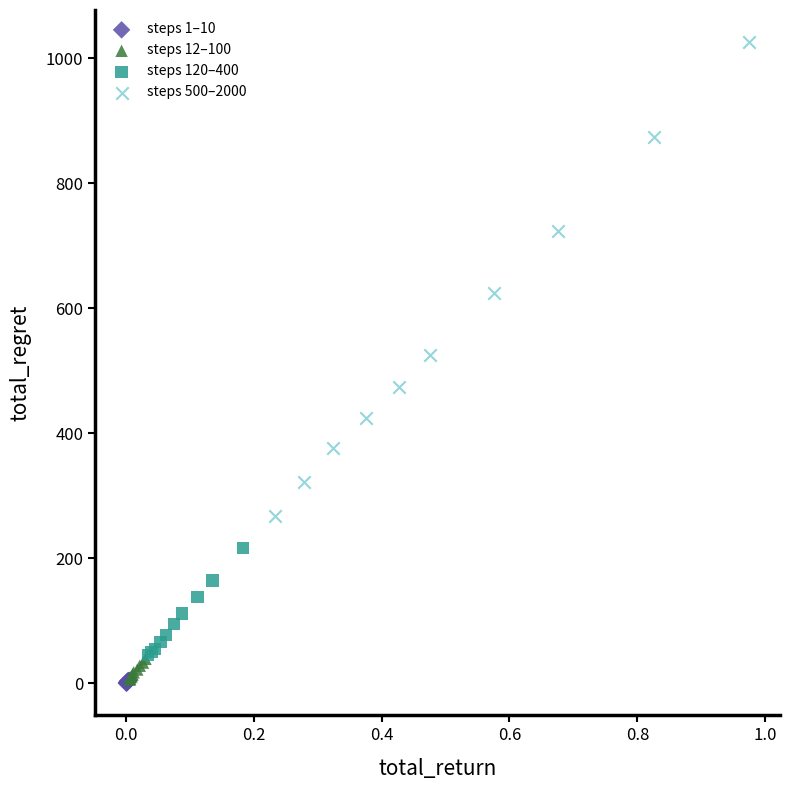

Which series contains the highest Y value?

steps 500–2000